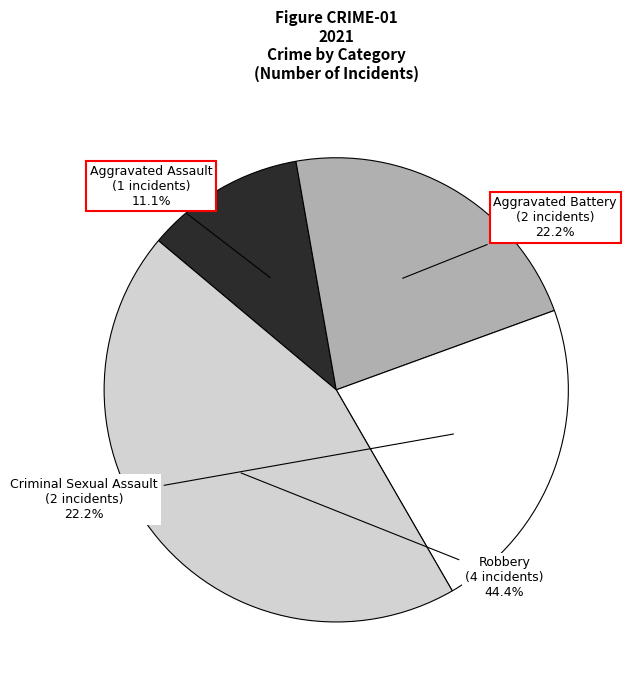

Does any single category account for the majority?

No